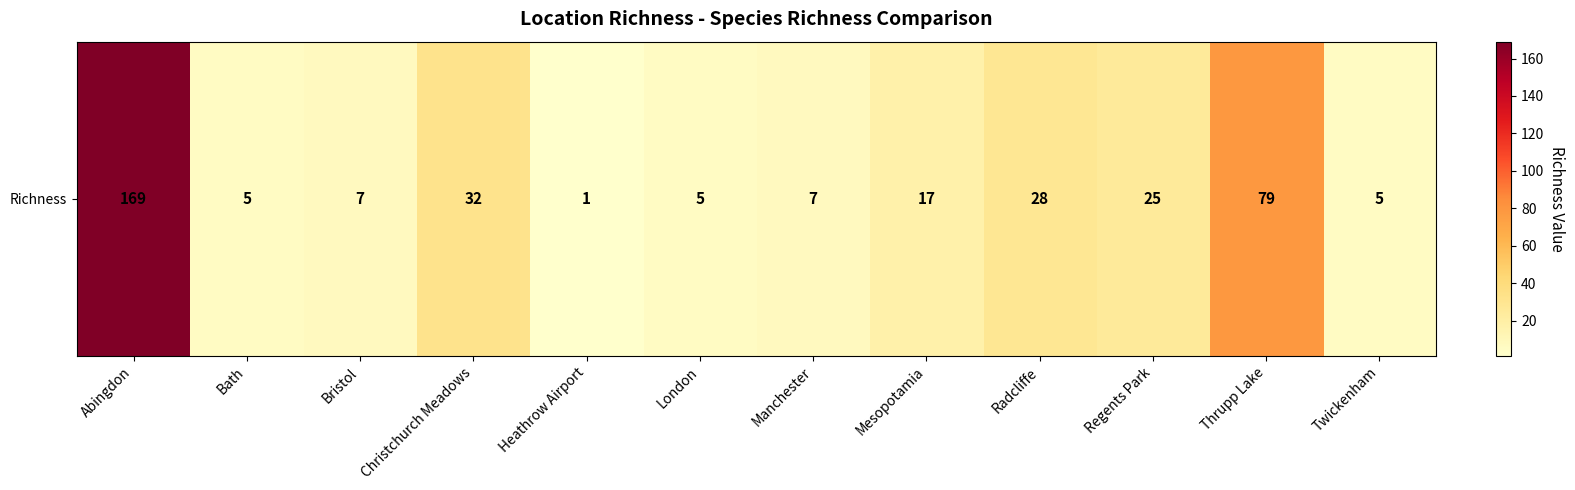

What is the change in value from Heathrow Airport to Twickenham?

+4